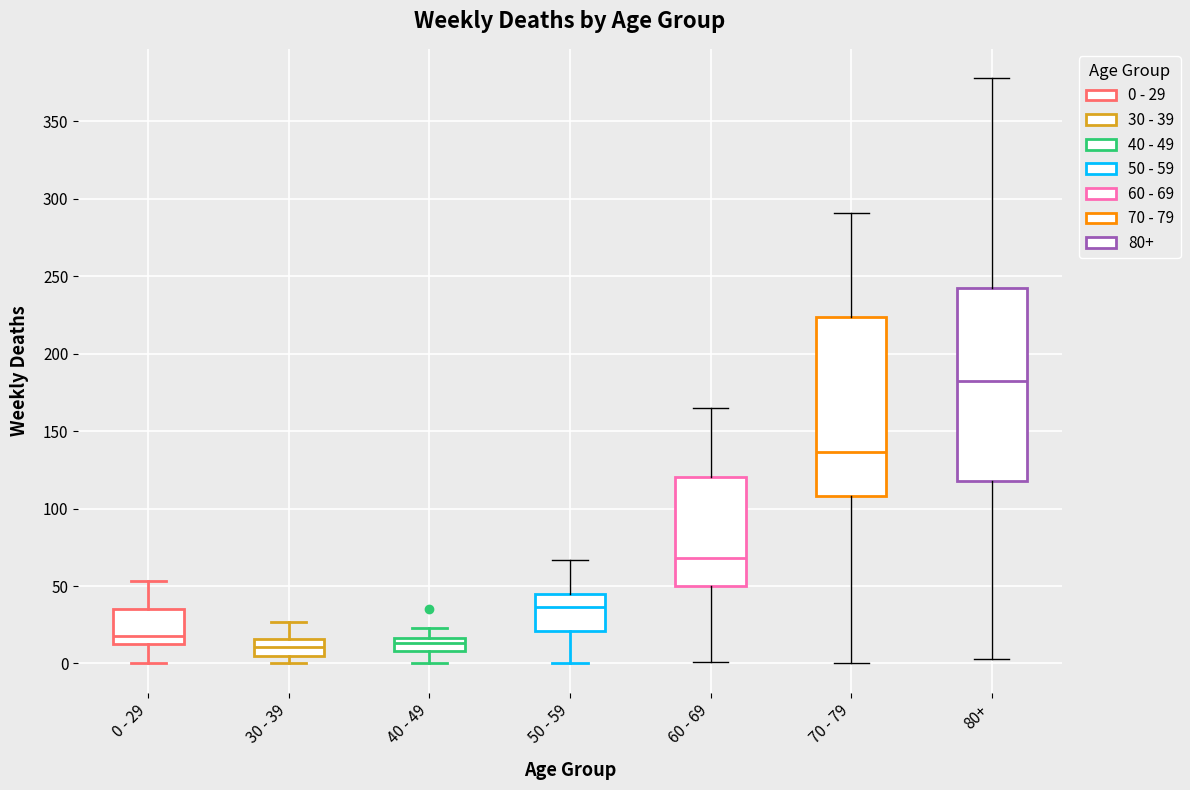

Which box's median line is the highest?

80+